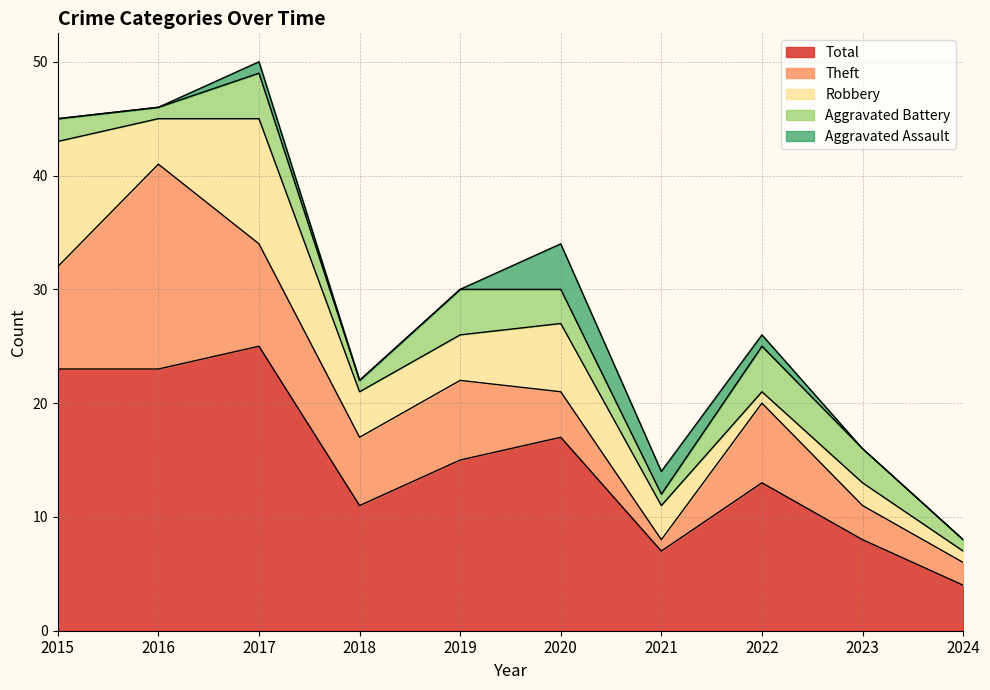

What is the total value across all series at 2018?

22